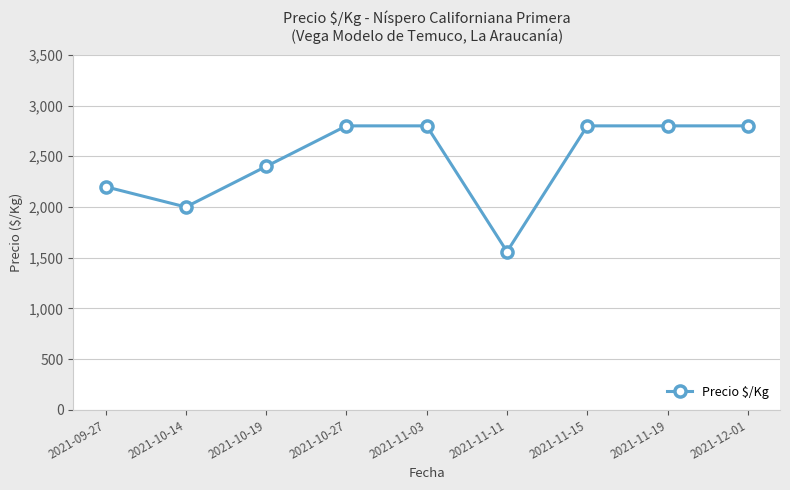

How many distinct data groups are displayed?

1